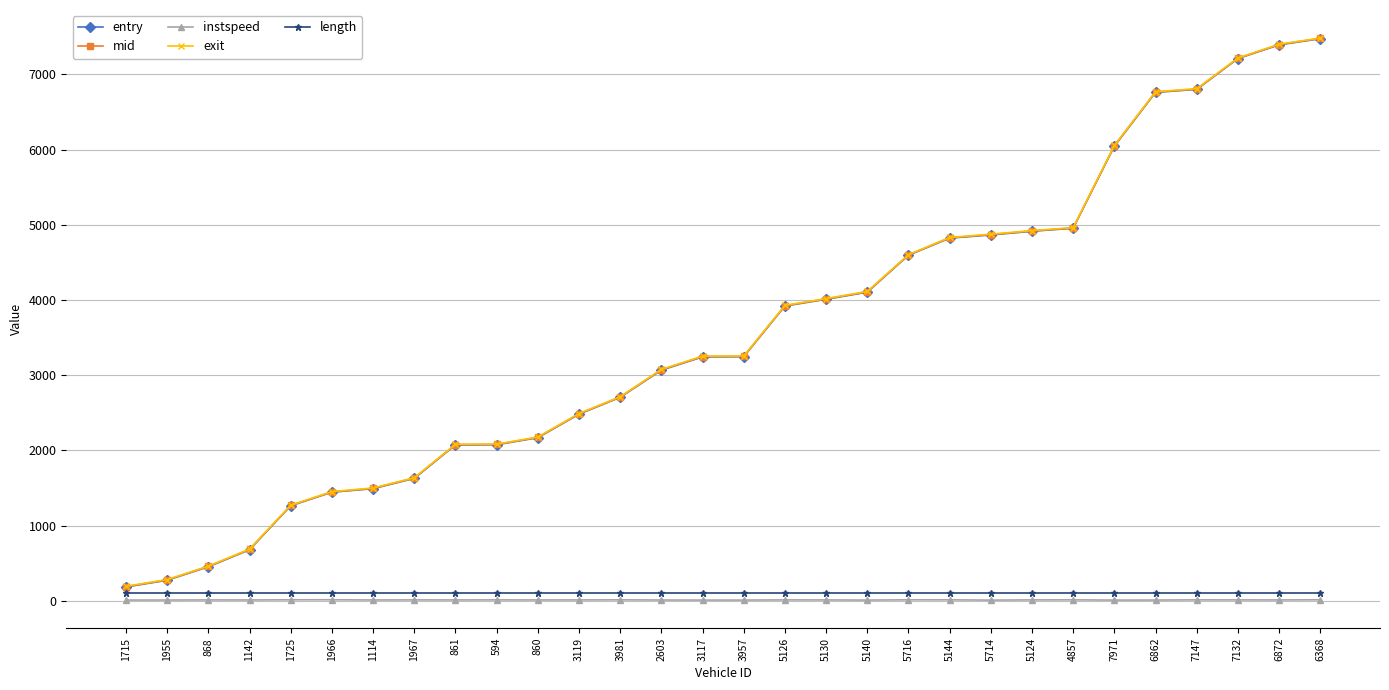

What is the maximum value for entry?

7473.0